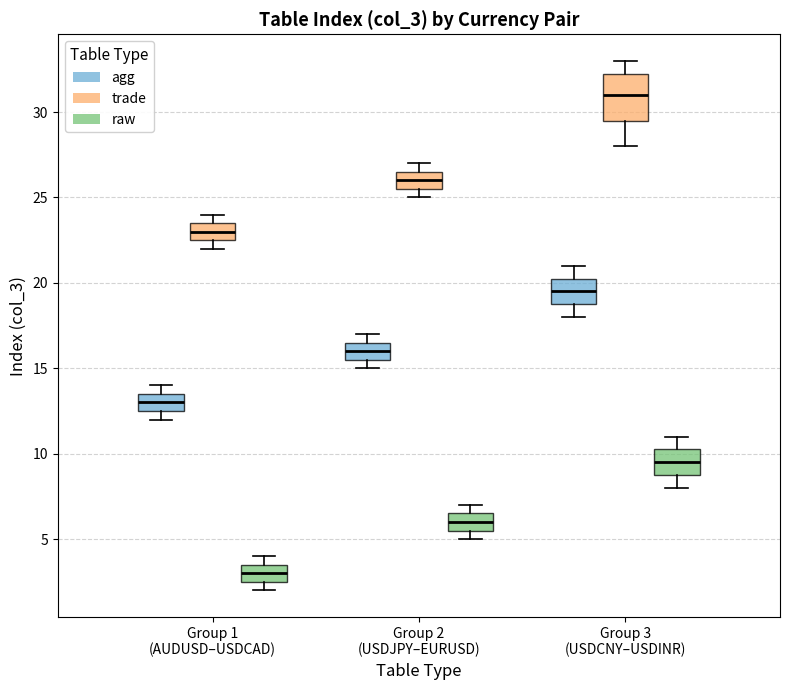

Reading left to right, transcribe this box plot: for each box, give where its median line is, the range the box spans, and where its two whiskers end, as read against the y-axis. The values are not printed on the chart, so give them approximately, as read against the axis.

Group 1 (AUDUSD–USDCAD) (agg): median 13.0, box 12.5 to 13.5, whiskers 12.0 to 14.0
Group 1 (AUDUSD–USDCAD) (trade): median 23.0, box 22.5 to 23.5, whiskers 22.0 to 24.0
Group 1 (AUDUSD–USDCAD) (raw): median 3.0, box 2.5 to 3.5, whiskers 2.0 to 4.0
Group 2 (USDJPY–EURUSD) (agg): median 16.0, box 15.5 to 16.5, whiskers 15.0 to 17.0
Group 2 (USDJPY–EURUSD) (trade): median 26.0, box 25.5 to 26.5, whiskers 25.0 to 27.0
Group 2 (USDJPY–EURUSD) (raw): median 6.0, box 5.5 to 6.5, whiskers 5.0 to 7.0
Group 3 (USDCNY–USDINR) (agg): median 19.5, box 19.0 to 20.5, whiskers 18.0 to 21.0
Group 3 (USDCNY–USDINR) (trade): median 31.0, box 29.5 to 32.5, whiskers 28.0 to 33.0
Group 3 (USDCNY–USDINR) (raw): median 9.5, box 9.0 to 10.5, whiskers 8.0 to 11.0